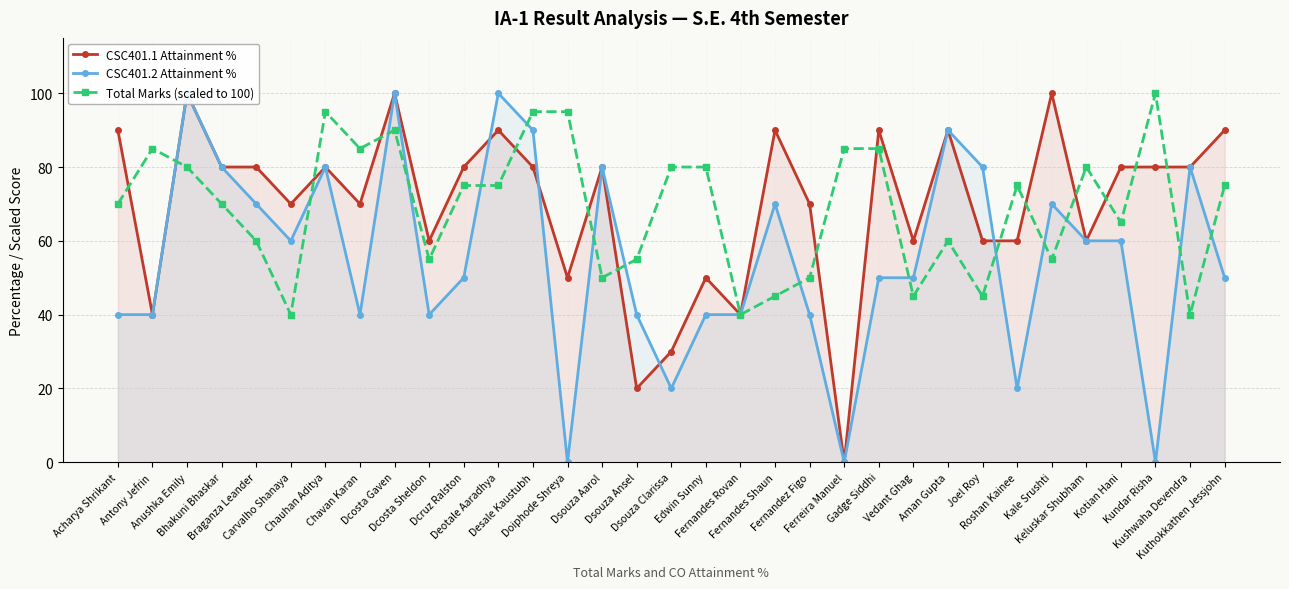

What is the average value of the Total Marks (scaled to 100) series?

69